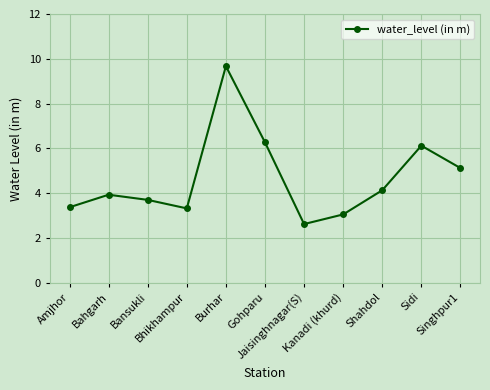

What is the smallest value displayed?

2.6